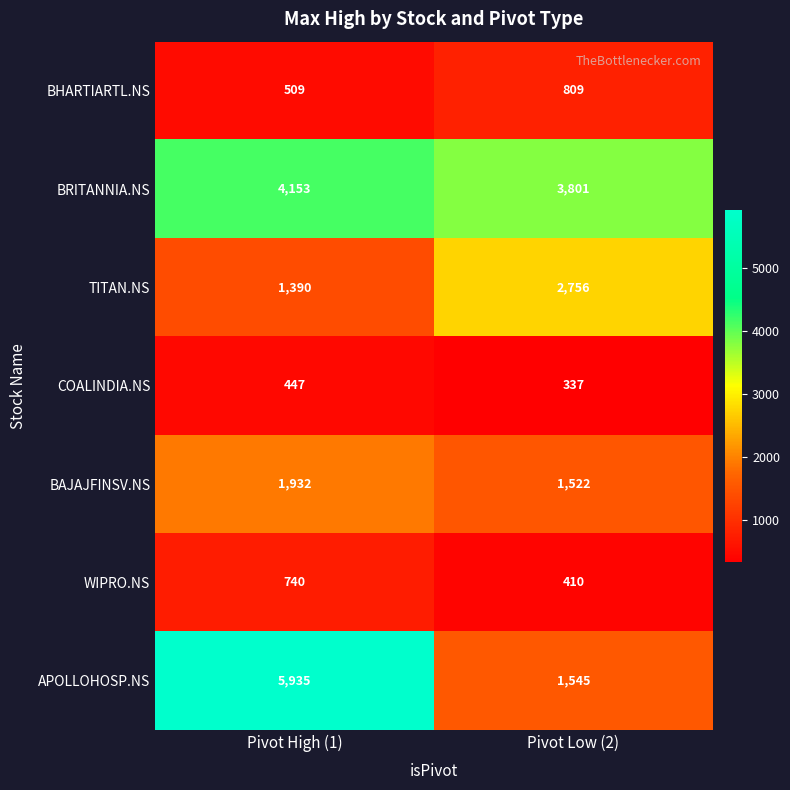

List the series in order of their peak value, highest first.

APOLLOHOSP.NS, BRITANNIA.NS, TITAN.NS, BAJAJFINSV.NS, BHARTIARTL.NS, WIPRO.NS, COALINDIA.NS